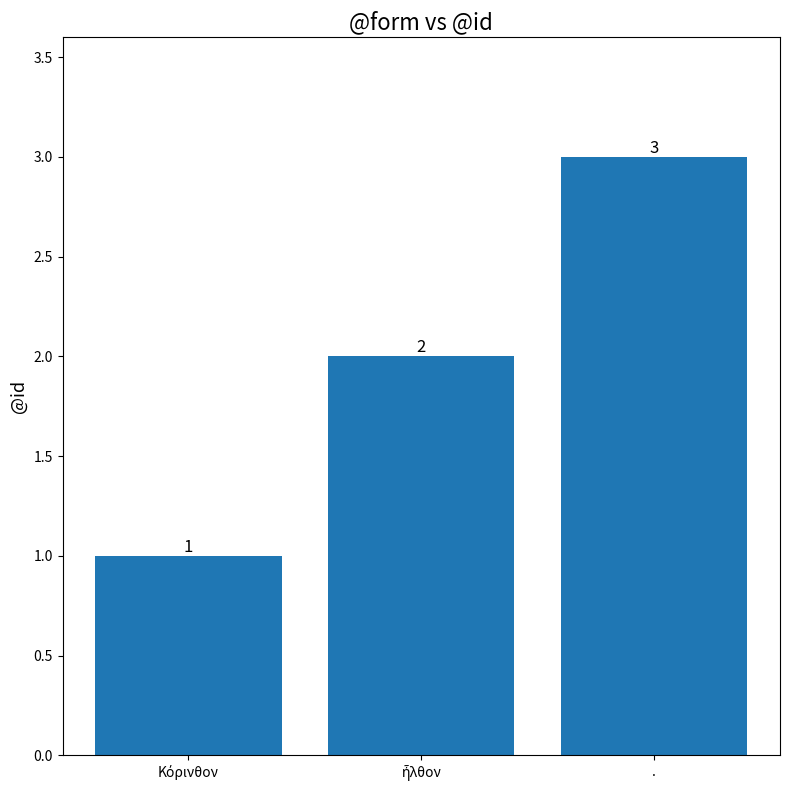

How many values are between 1 and 3?

3